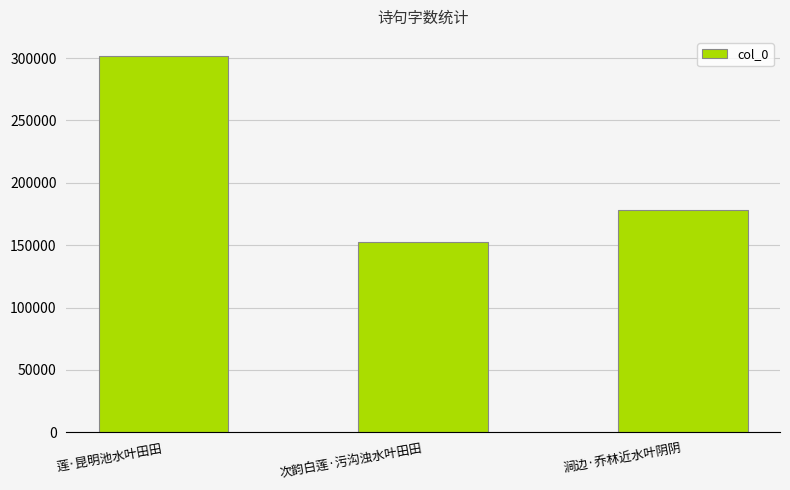

Which category has the lowest value across all series?

次韵白莲·污沟浊水叶田田